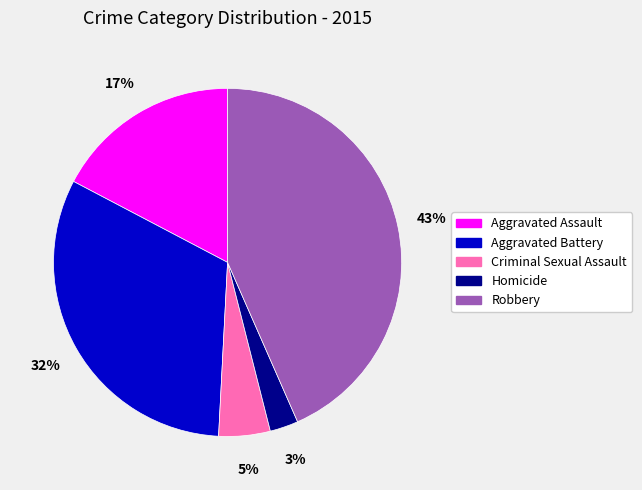

True or false: Robbery accounts for 43% of the total.

True